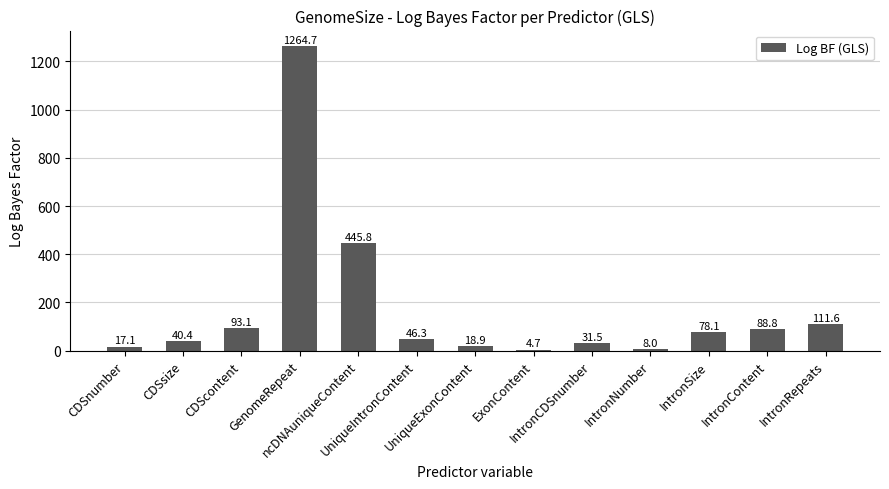

Rank the categories by value from highest to lowest.

GenomeRepeat, ncDNAuniqueContent, IntronRepeats, CDScontent, IntronContent, IntronSize, UniqueIntronContent, CDSsize, IntronCDSnumber, UniqueExonContent, CDSnumber, IntronNumber, ExonContent